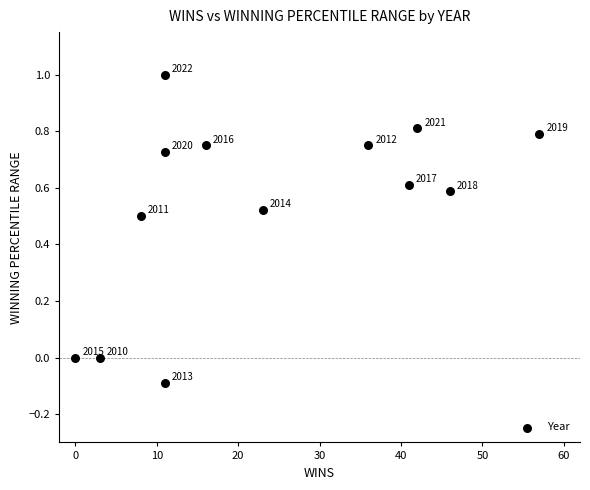

What is the range of Y values (max minus min)?

1.1